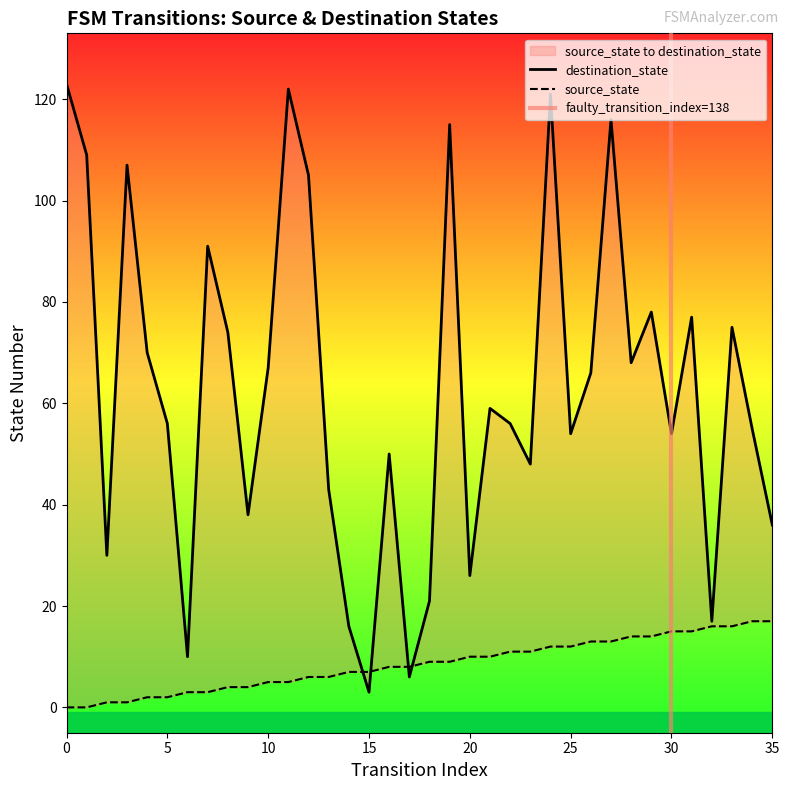

The value of destination_state at 34 is 55. True or false?

True